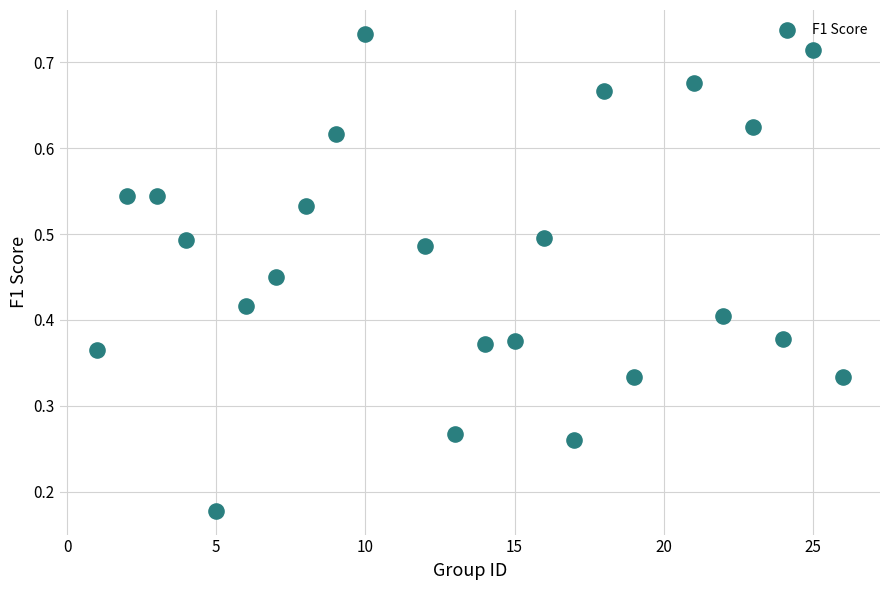

What is the range of X values (max minus min)?

25.0